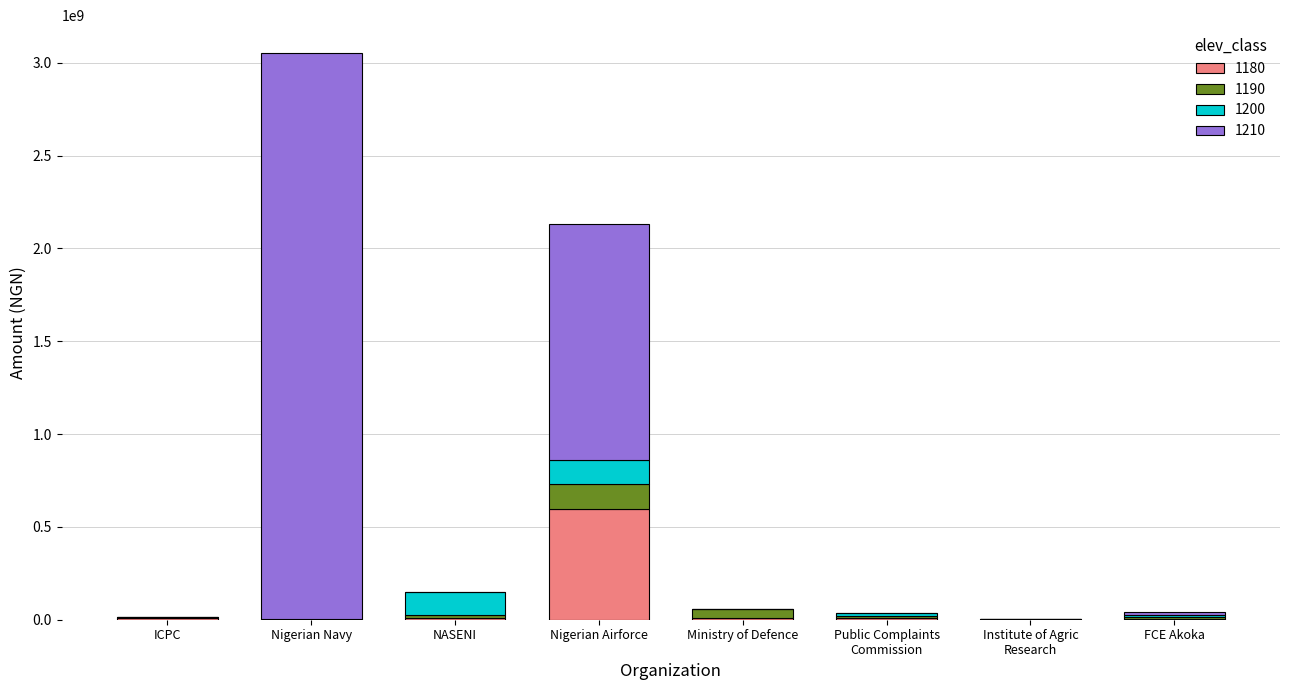

What is the maximum value for 1180?

596431666.1